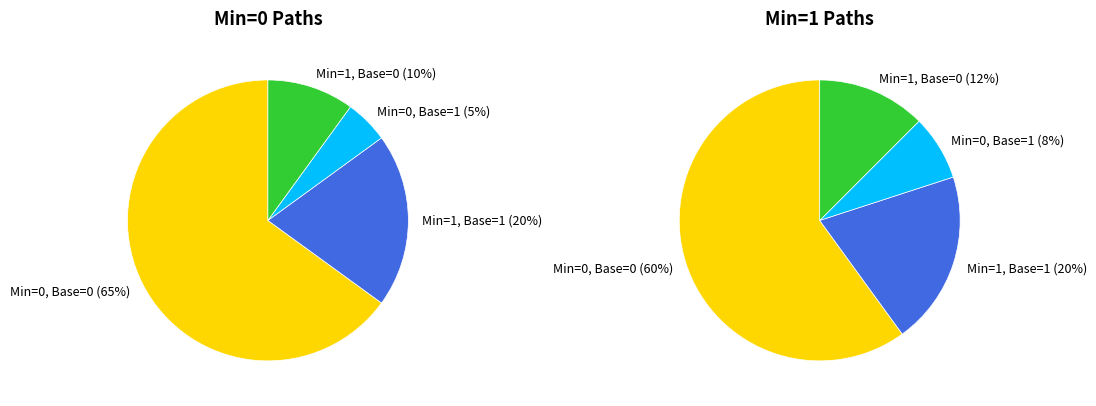

The 3 slice represents 12% of the pie. True or false?

False